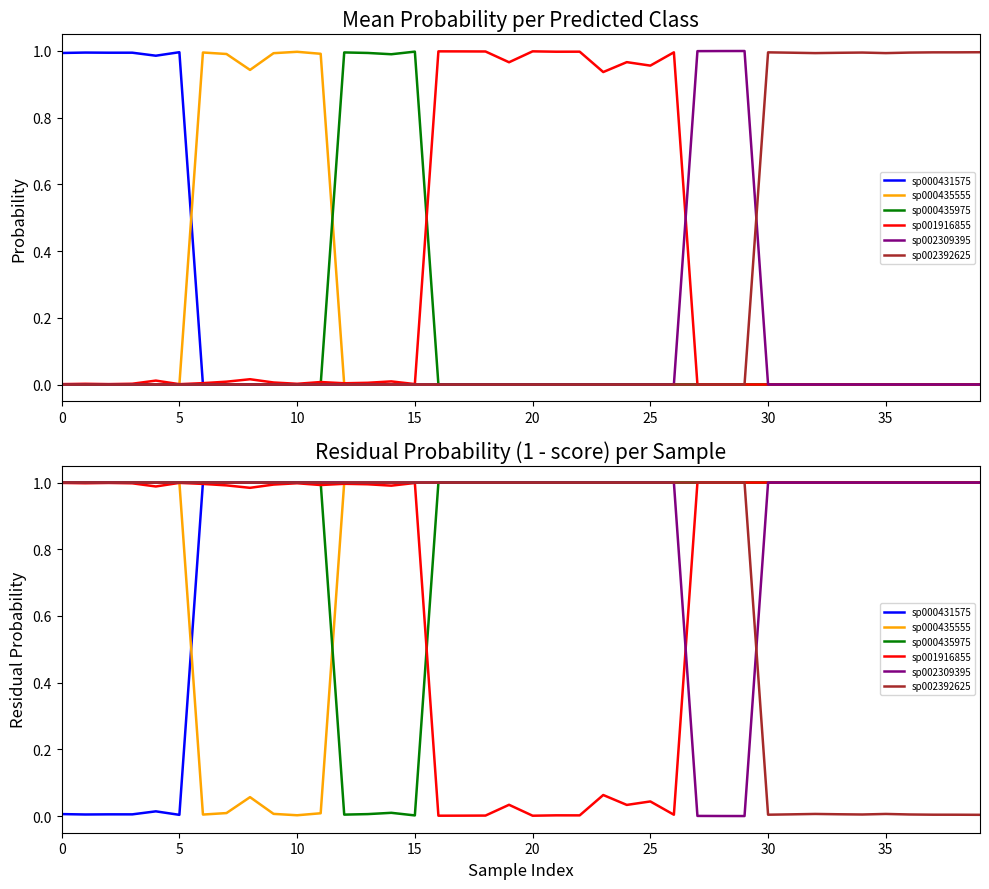

Which series has the largest total across all categories?

sp002309395